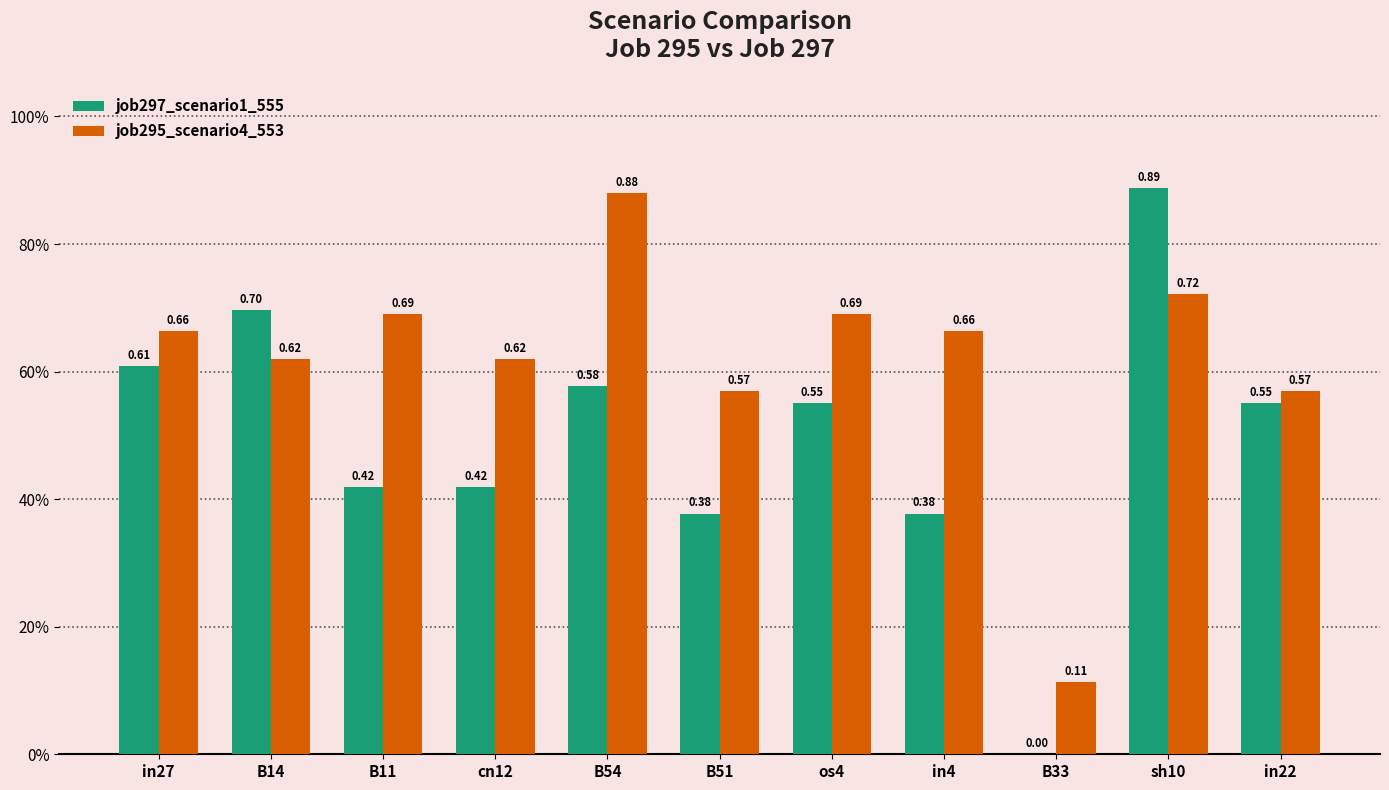

What are all the series names shown in the legend?

job297_scenario1_555, job295_scenario4_553